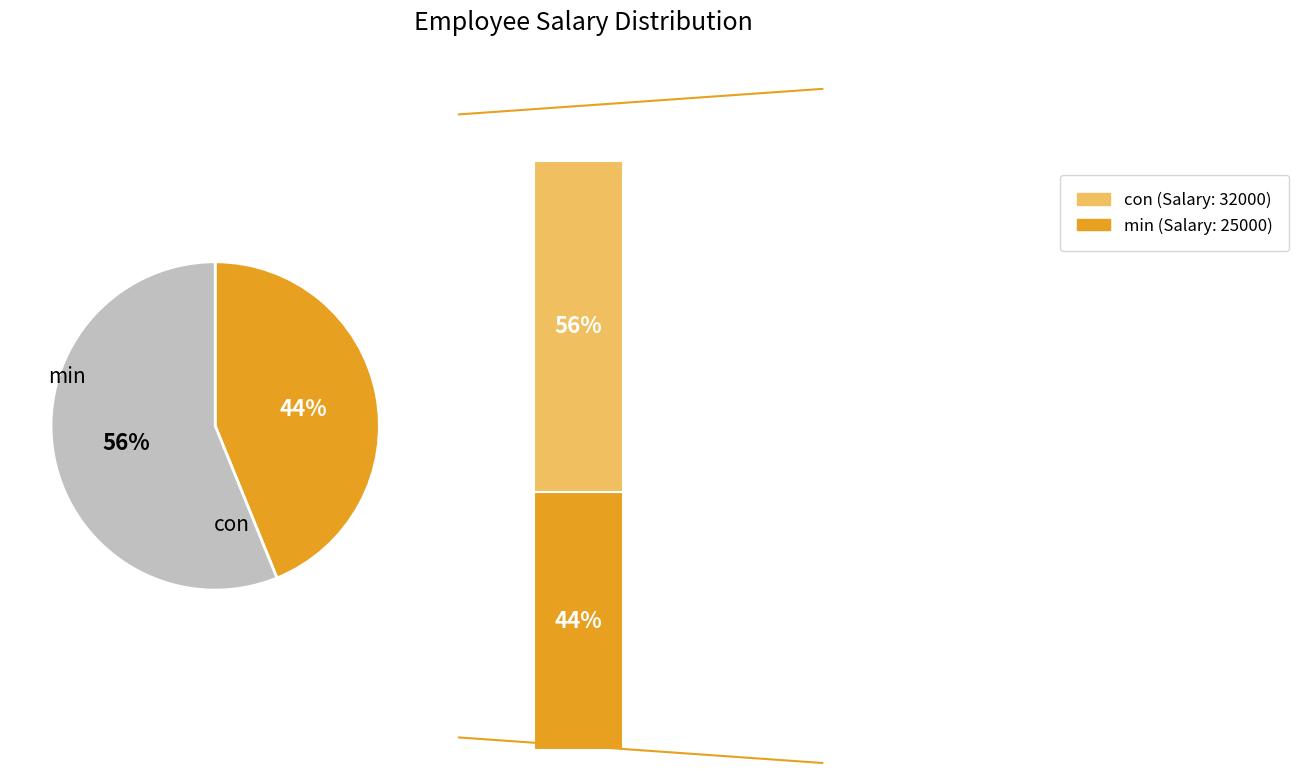

What percentage do min and con together represent?

100.0%